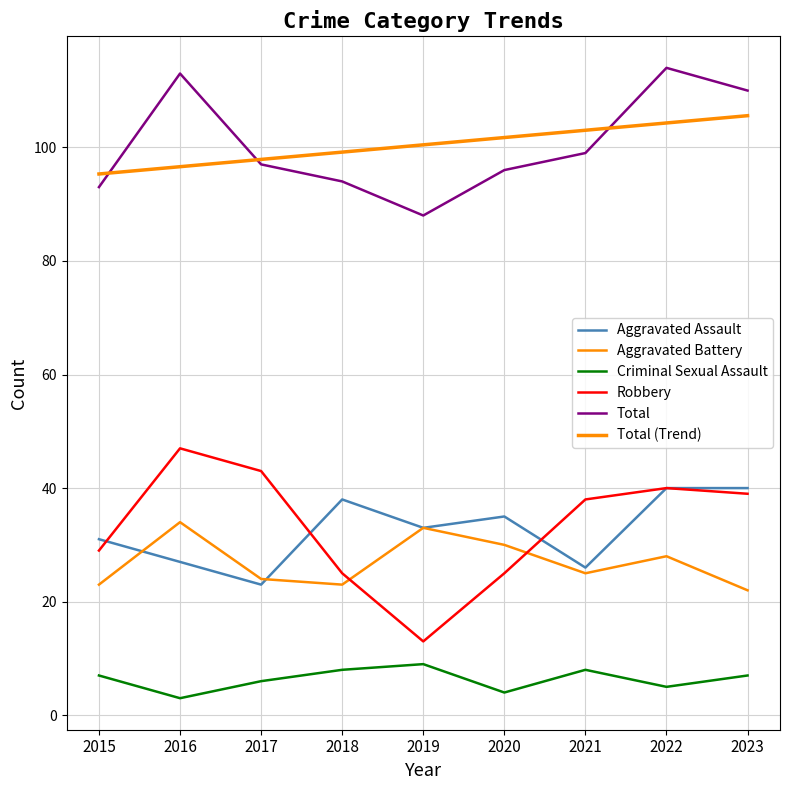

Does the chart display data point markers on the line(s)?

No